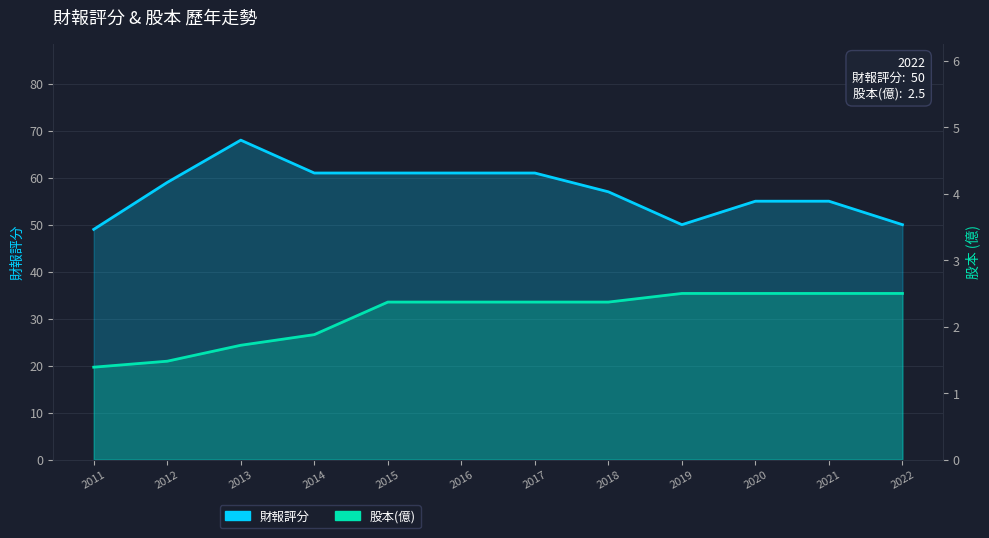

Rank the series by their maximum value, from lowest to highest.

股本(億), 財報評分